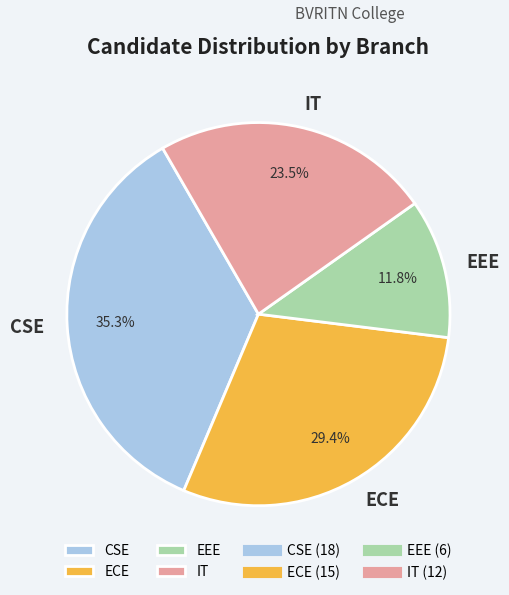

Do ECE and IT together represent more than half of the pie?

Yes